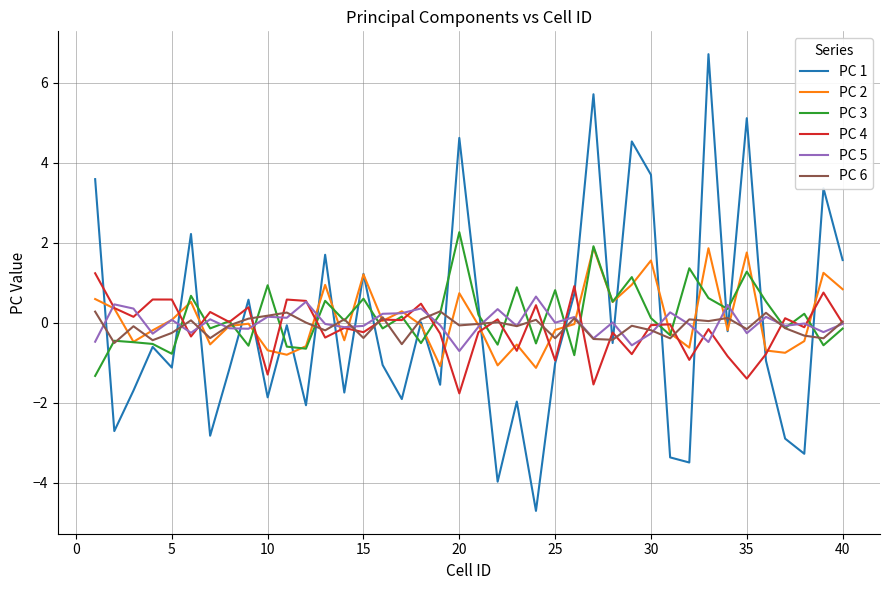

Does the chart display data point markers on the line(s)?

No